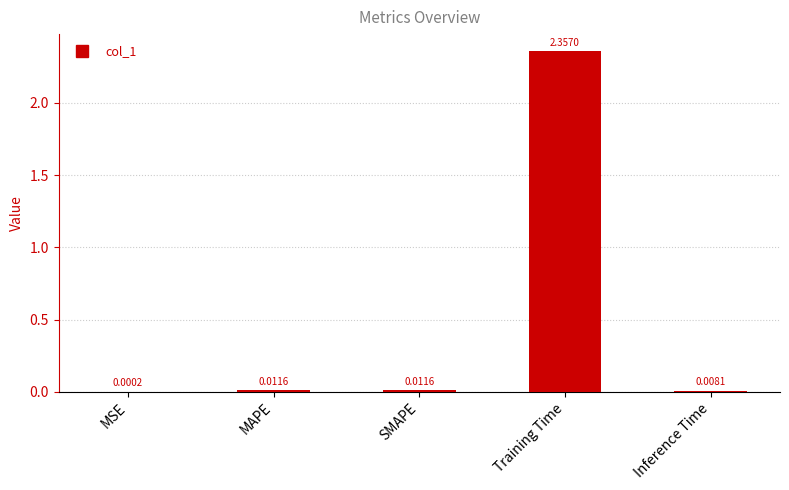

Does the chart contain stacked bars?

No